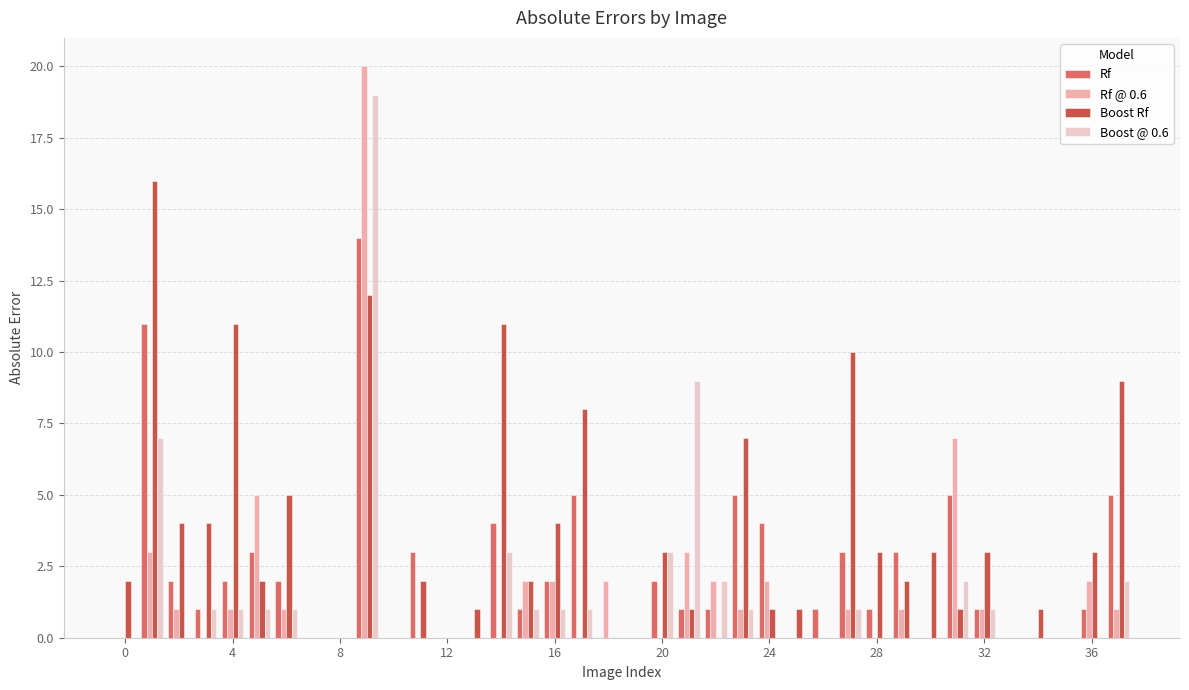

What is the sum of all Boost @ 0.6 values?

57